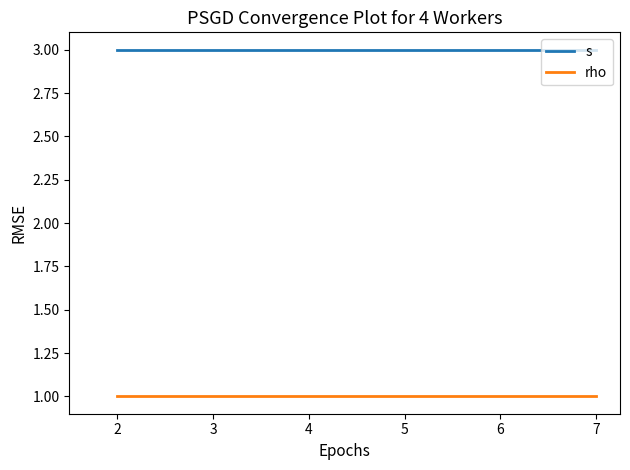

What are all the series names shown in the legend?

s, rho